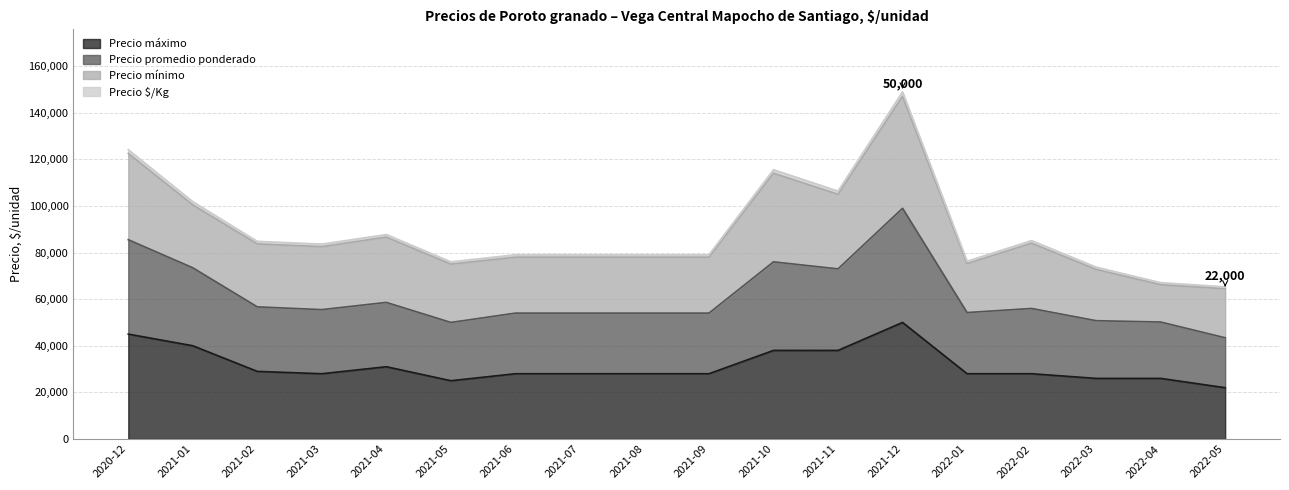

What is the approximate value of Precio máximo at 2020-12, to the nearest 100?

45000